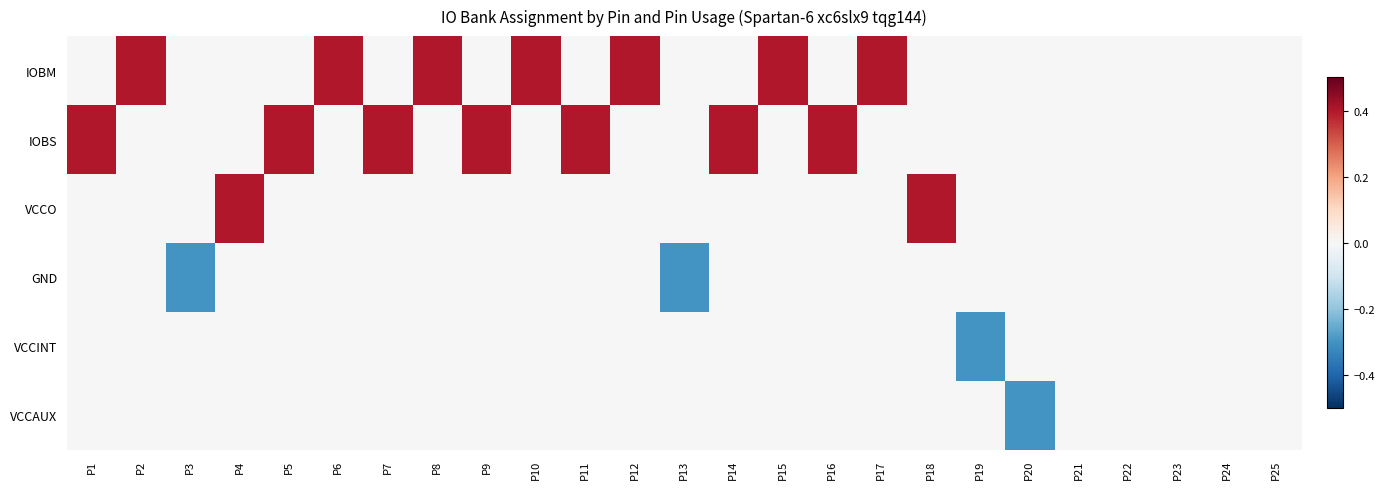

What is the greatest value displayed?

0.4